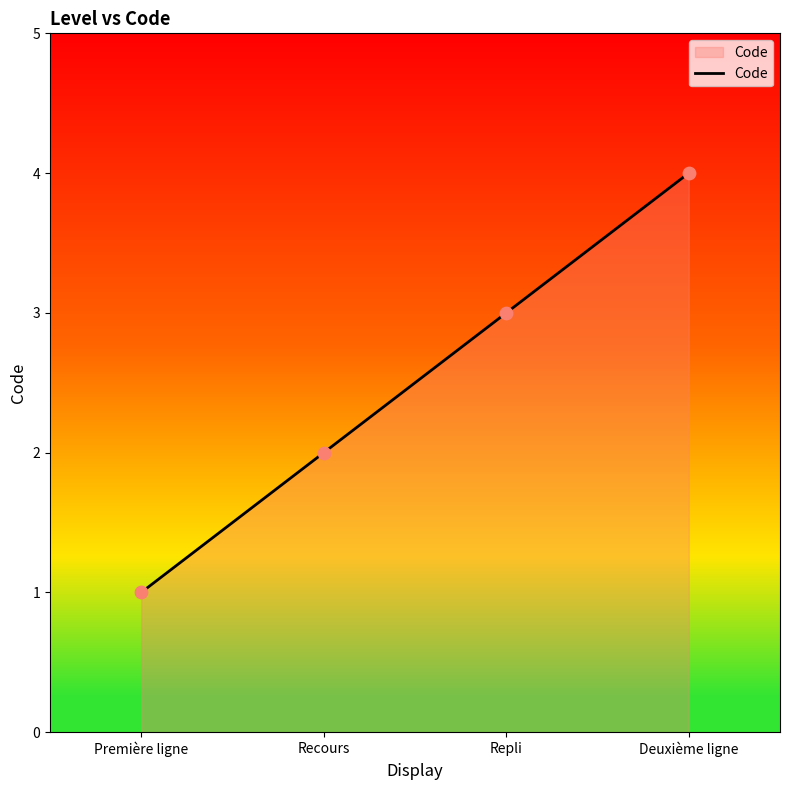

Which has a higher value, Repli or Première ligne?

Repli